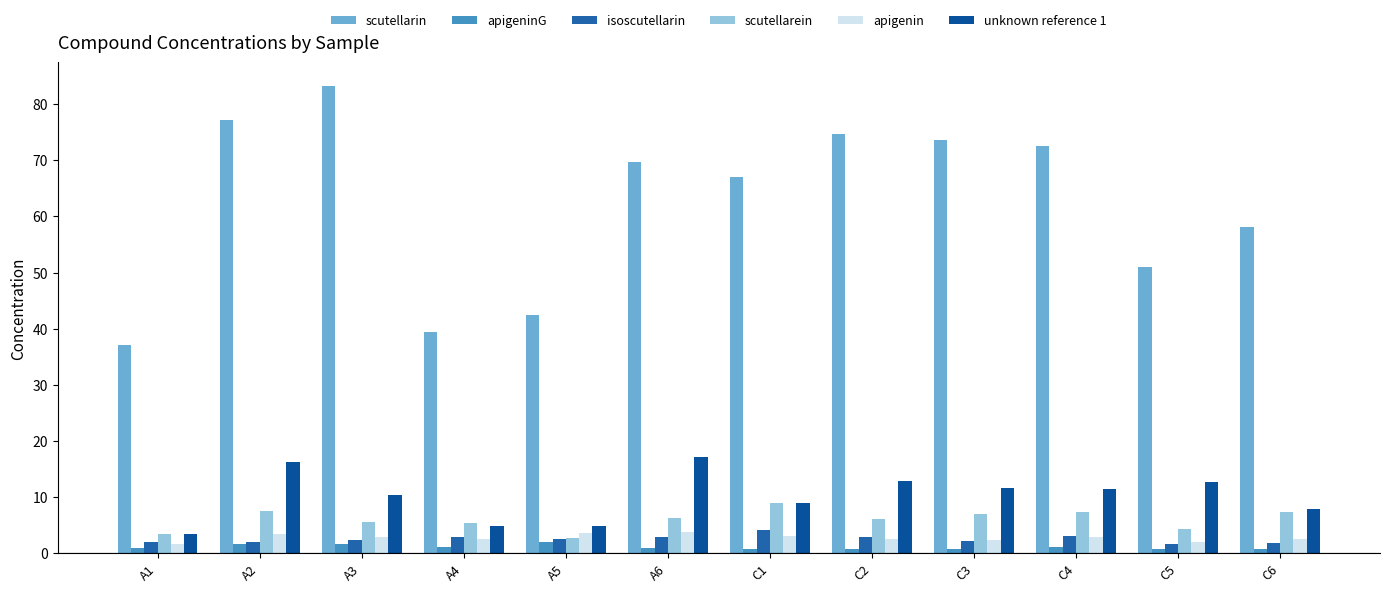

What is the label of the 11th bar from the left?

C5